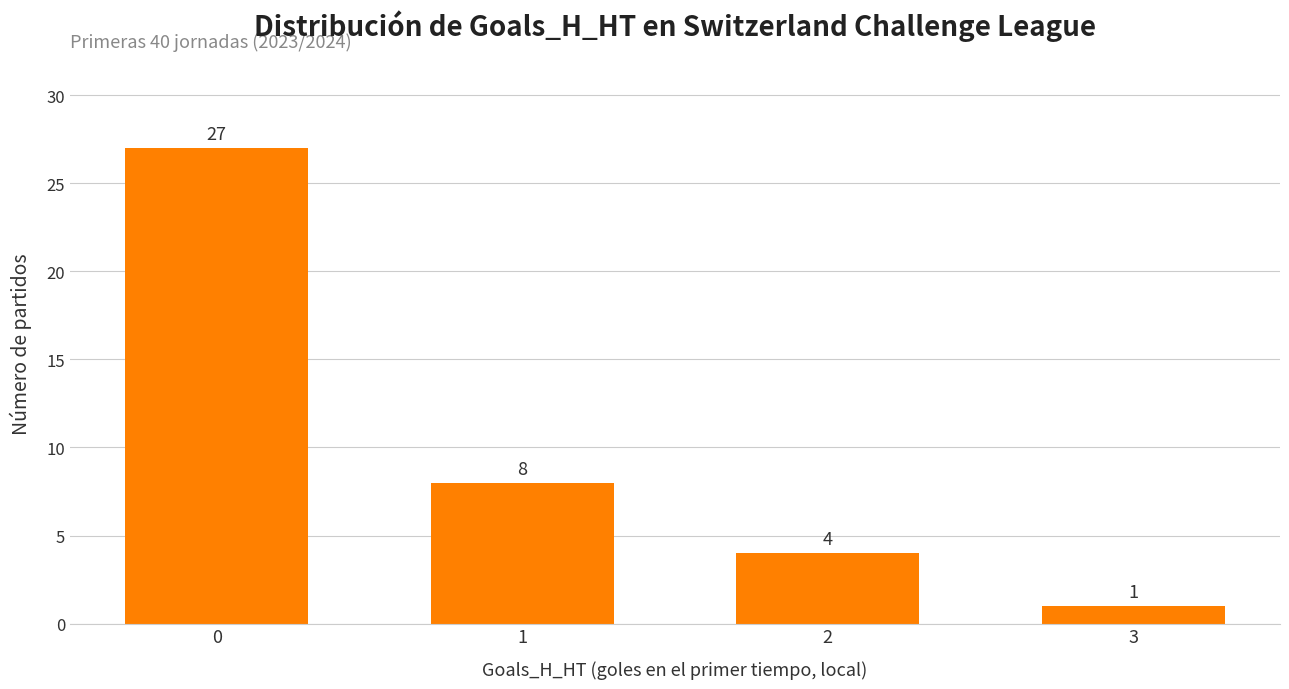

How many categories are shown in the chart?

4